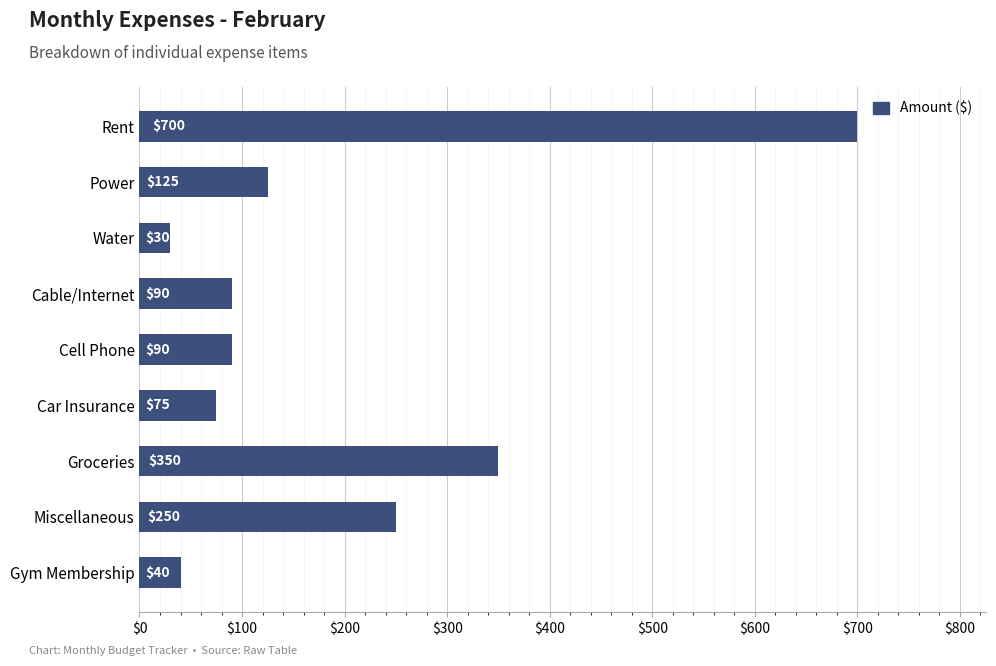

Is it true that the value at Power is 182?

False